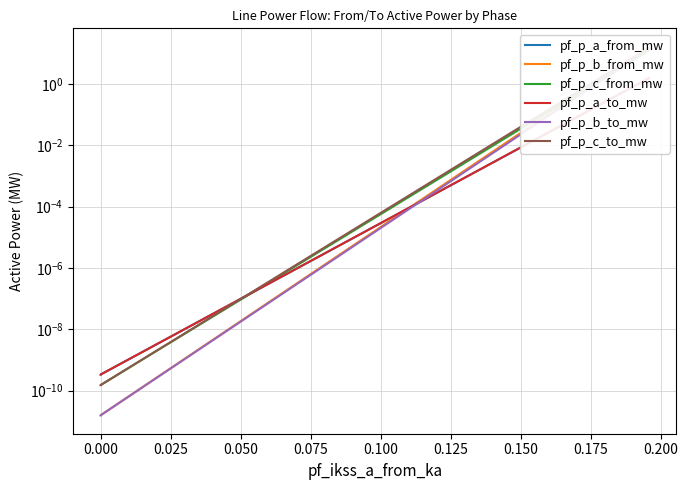

The value of pf_p_b_from_mw at 0.000 is 0.0. True or false?

True